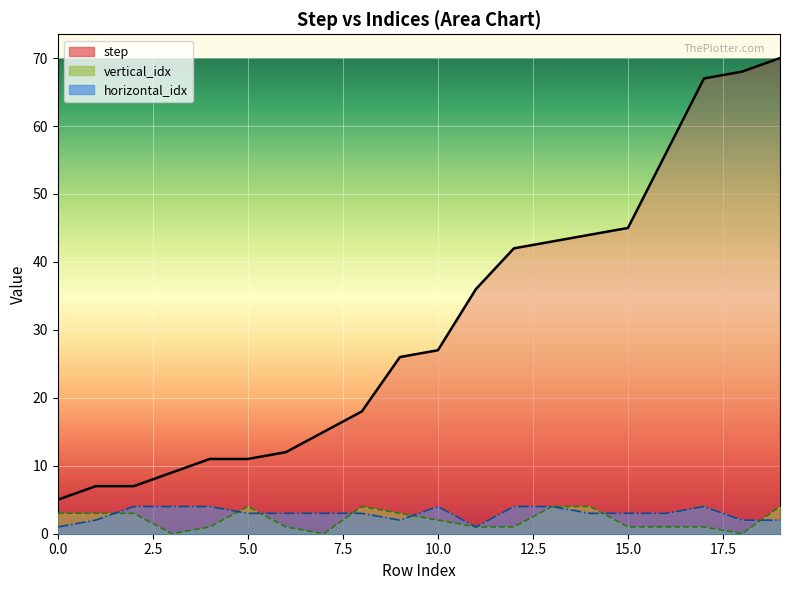

List the labels in order of horizontal_idx value, largest first.

2, 3, 4, 10, 12, 13, 17, 5, 6, 7, 8, 14, 15, 16, 1, 9, 18, 19, 0, 11